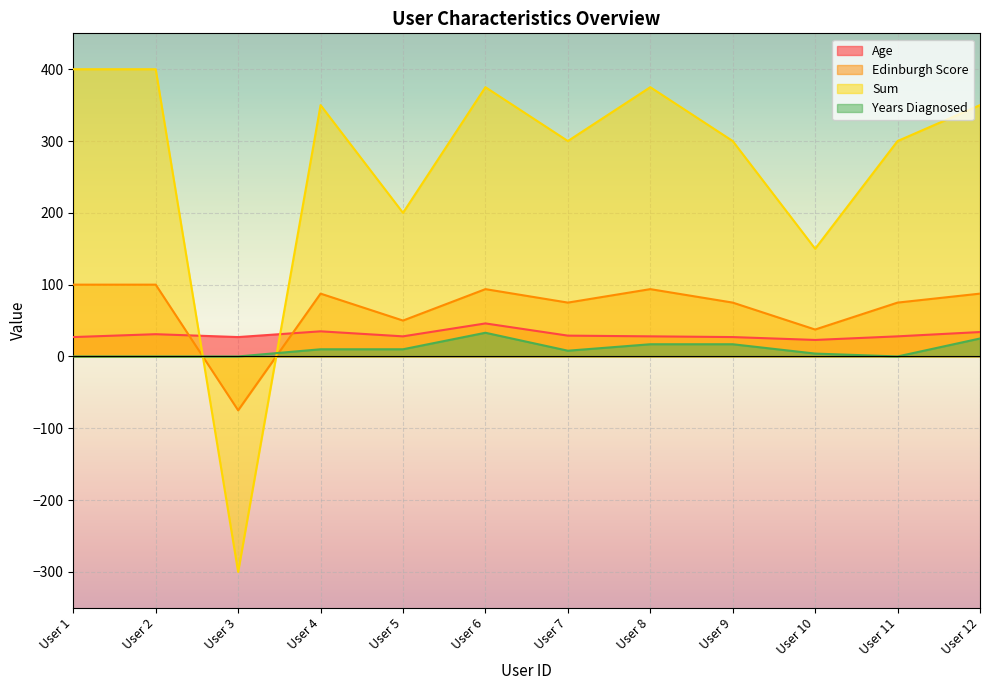

Which has a higher value, User 4 or User 8?

User 4